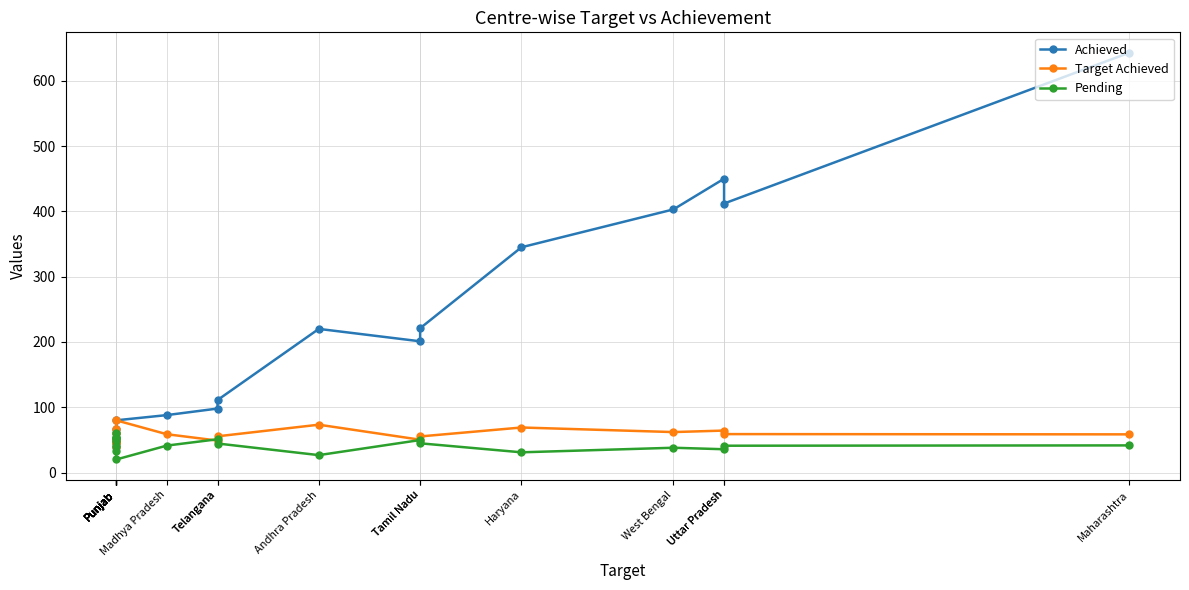

Where is the first local minimum for Target Achieved?

West Bengal